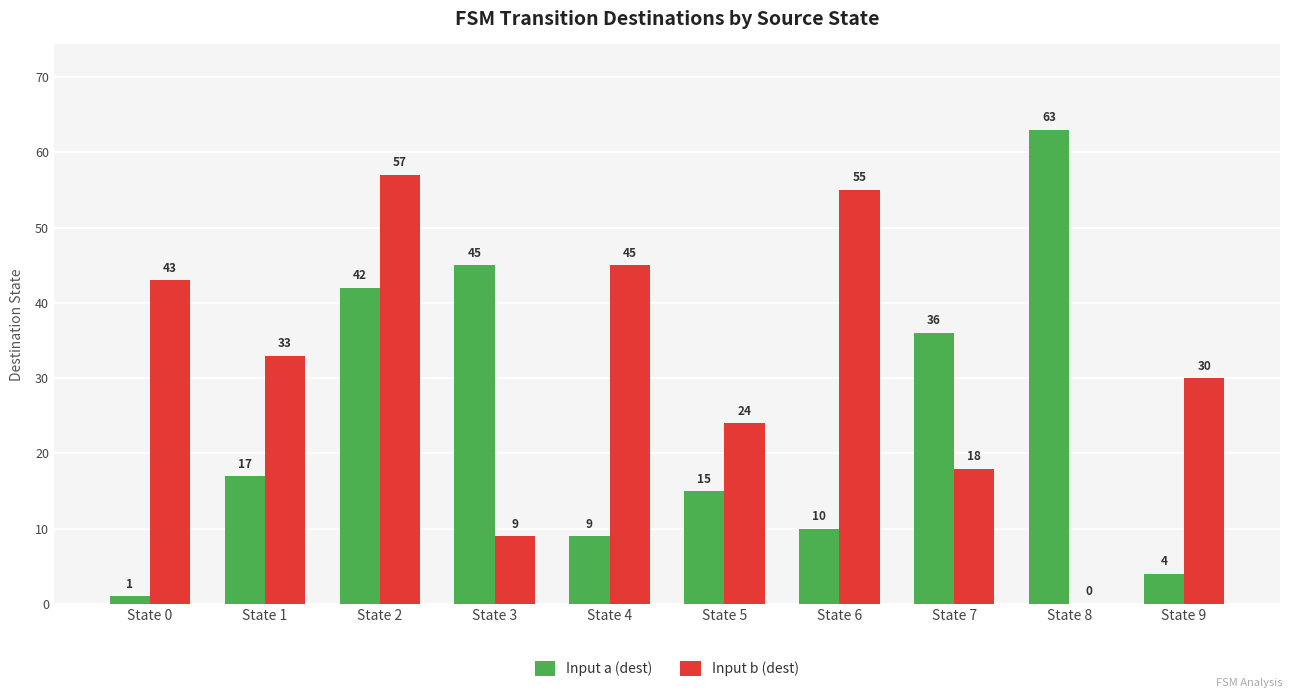

Which series changed the most between State 0 and State 6?

Input b (dest)